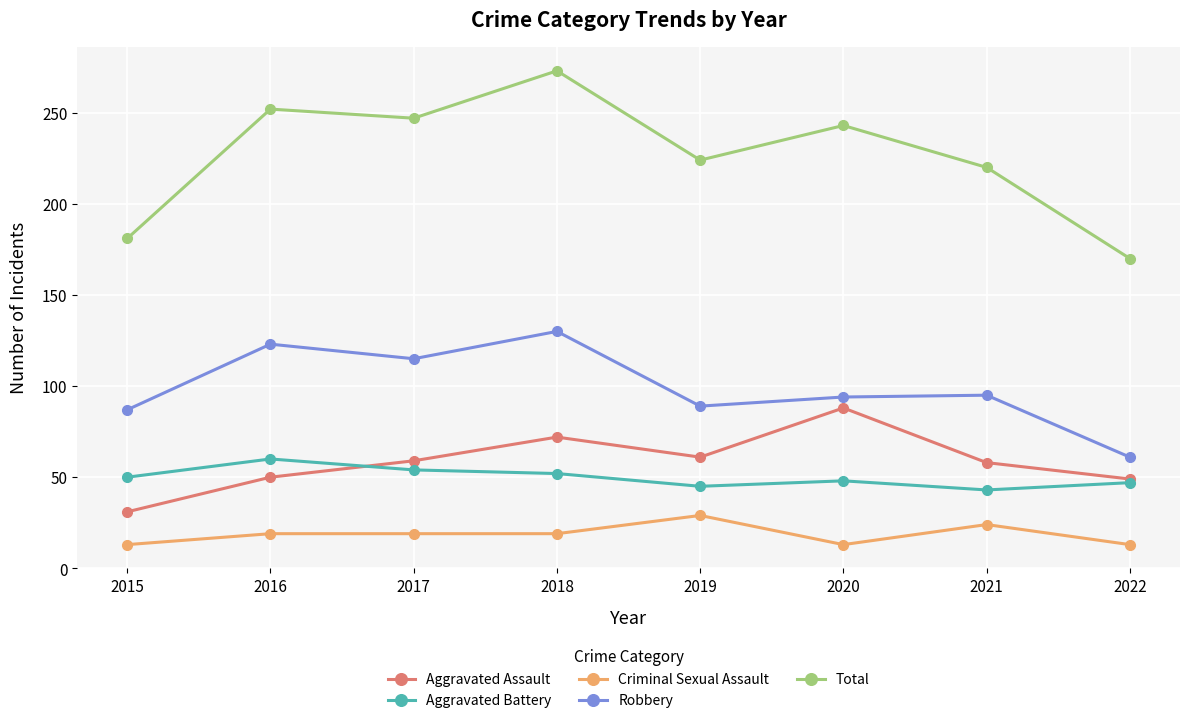

What is the highest value of the Aggravated Assault series?

88